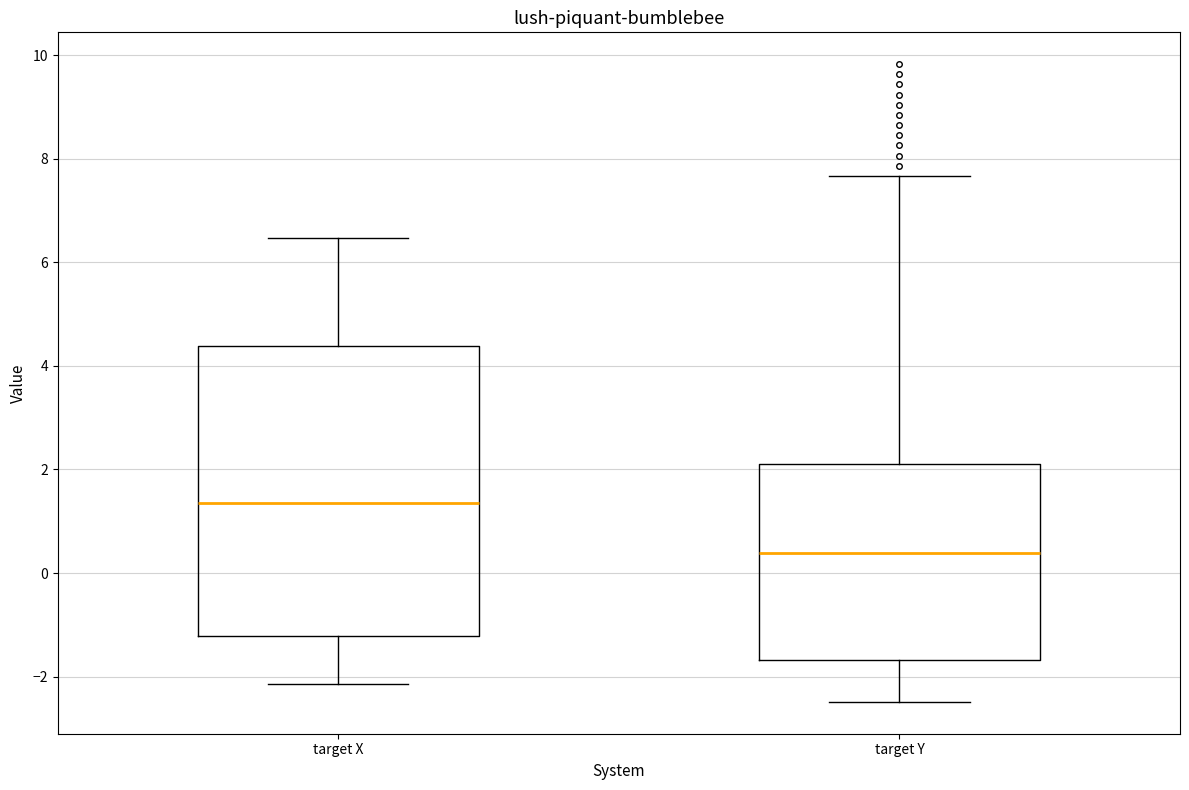

Reading left to right, read every box against the y-axis: the position of its median line, the range the box covers, and the ends of its whiskers. The values are not printed on the chart, so give them approximately, as read against the axis.

target X: median 1.4, box -1.2 to 4.4, whiskers -2.2 to 6.4
target Y: median 0.4, box -1.6 to 2.0, whiskers -2.4 to 7.6